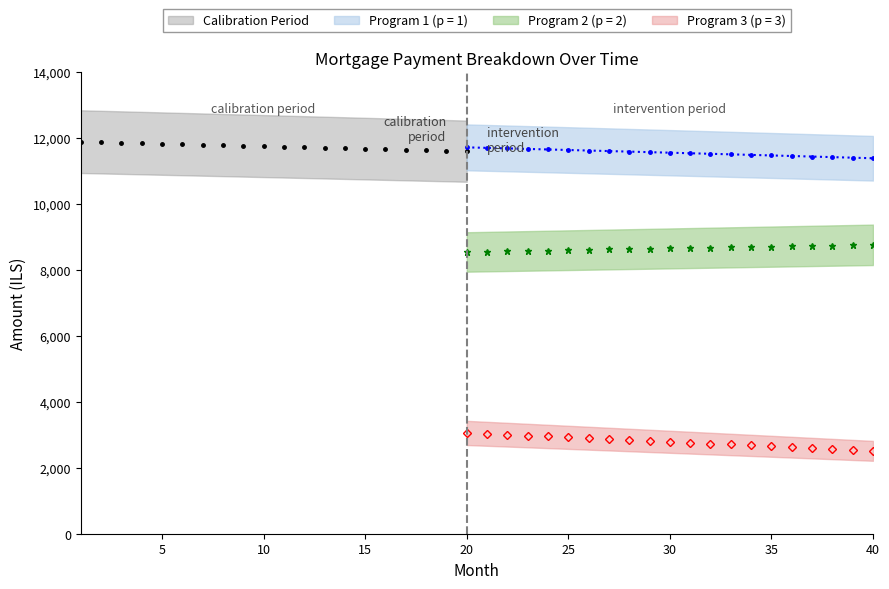

Which has a higher value, 26 or 23?

23